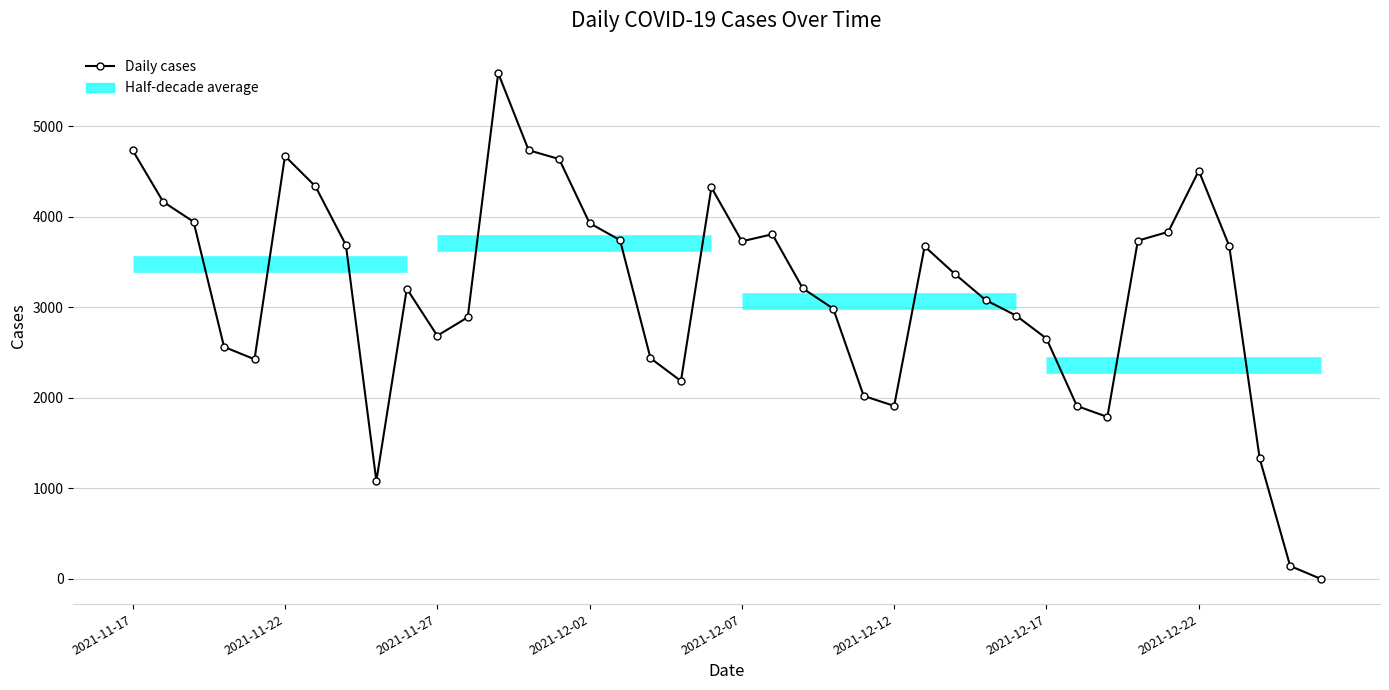

What is the maximum value shown in the chart?

5587